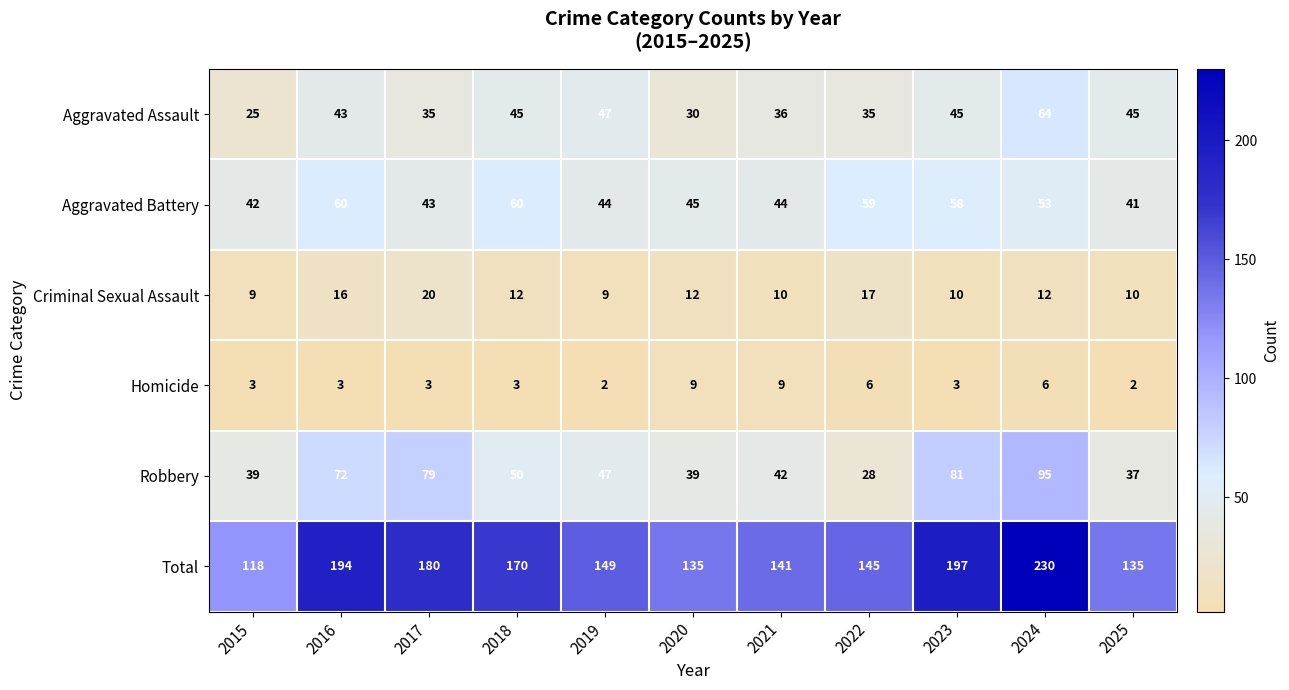

Count the number of data series in this chart.

6